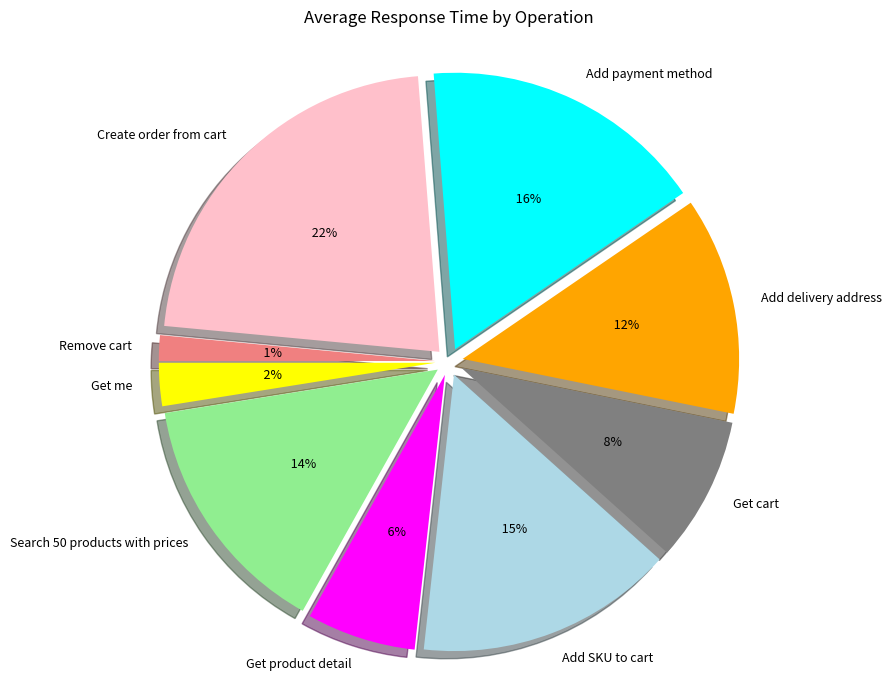

What is the smallest slice in the pie chart?

Remove cart